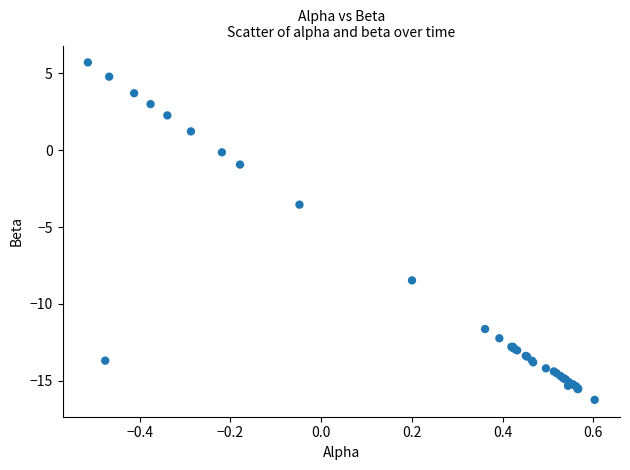

What Y value in the scatter plot is closest to -5?

-3.5